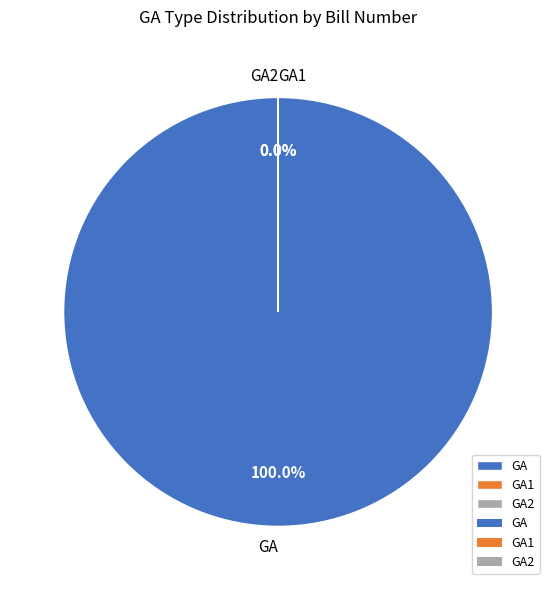

Count the number of slices in the pie.

3